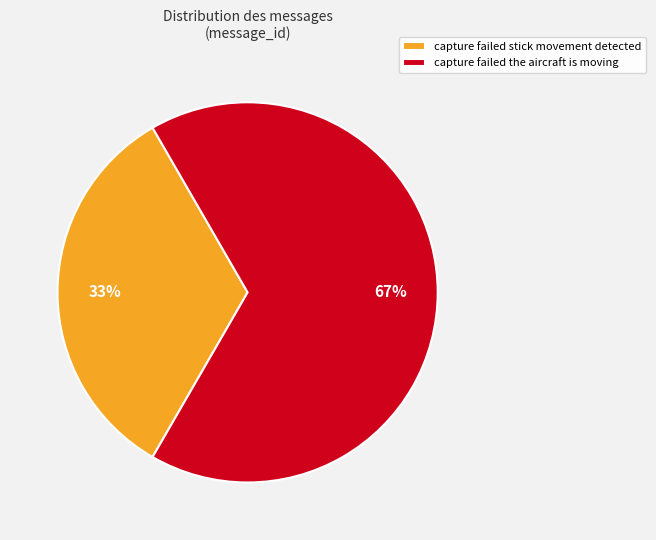

Do capture failed the aircraft is moving and capture failed stick movement detected together represent more than half of the pie?

Yes